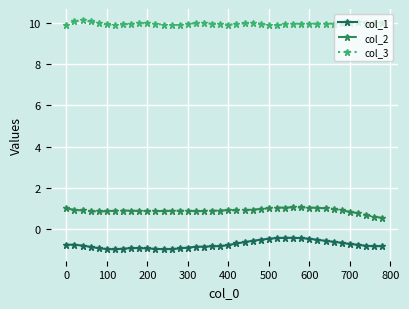

What is the difference between the second highest and minimum values in the col_2 series?

0.5